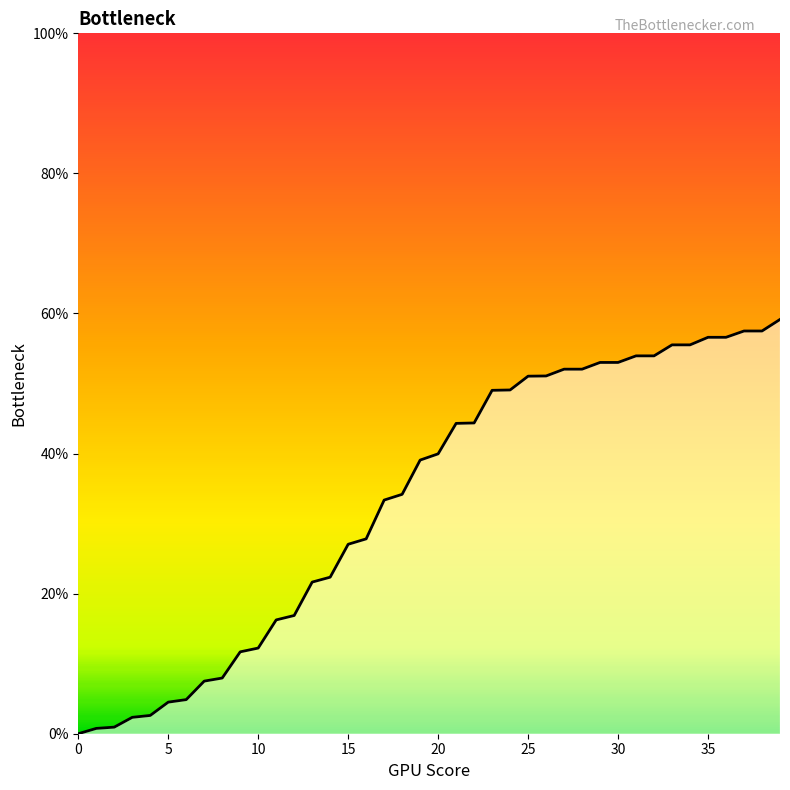

How many lines are shown in the chart?

1